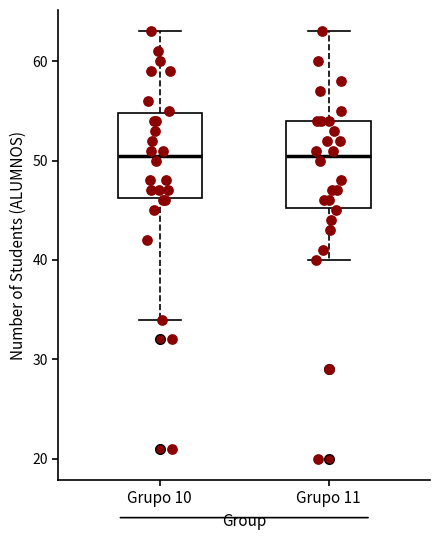

Where does the upper whisker of the box for Grupo 11 end on the y-axis? The values are not printed on the chart, so give them approximately, as read against the axis.

63